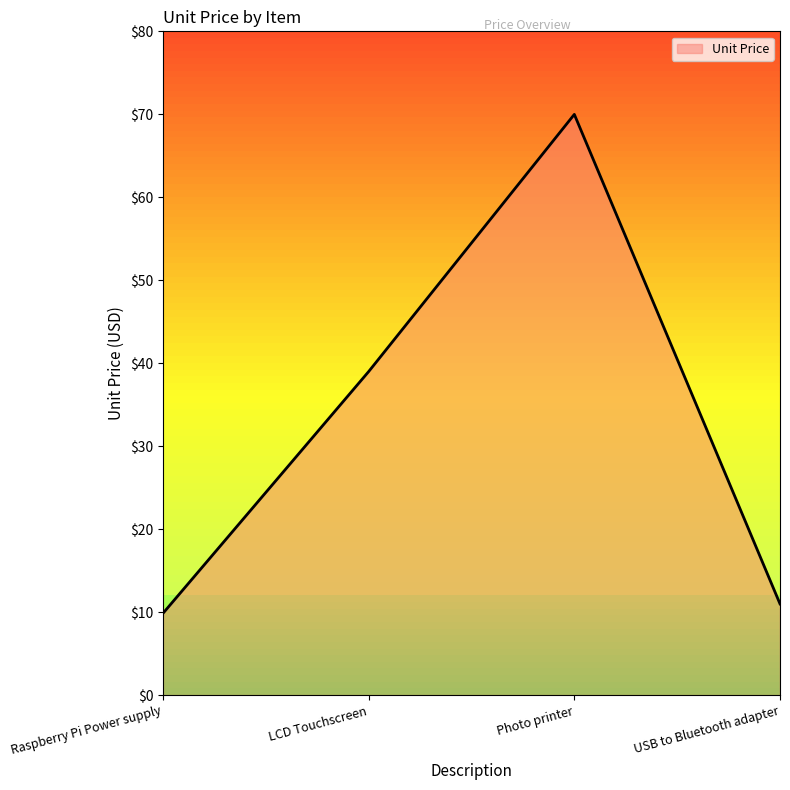

What is the sum of the values at Photo printer and LCD Touchscreen?

109.0